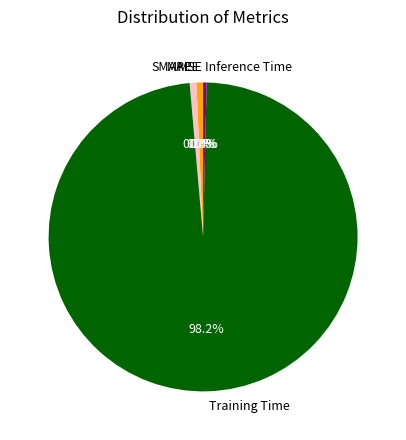

Is Training Time the majority of the pie?

Yes